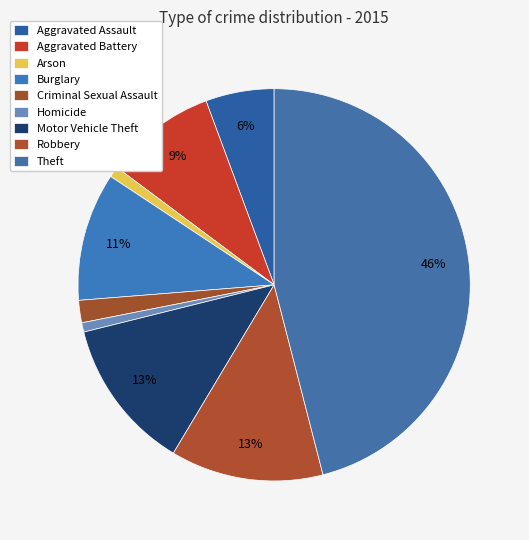

What is the smallest slice in the pie chart?

Homicide